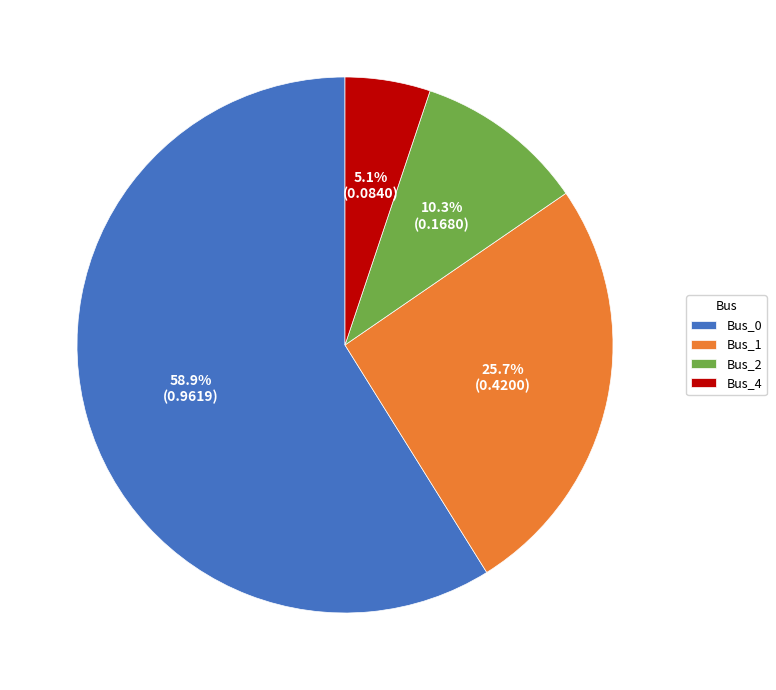

Which slice is the largest?

Bus_0